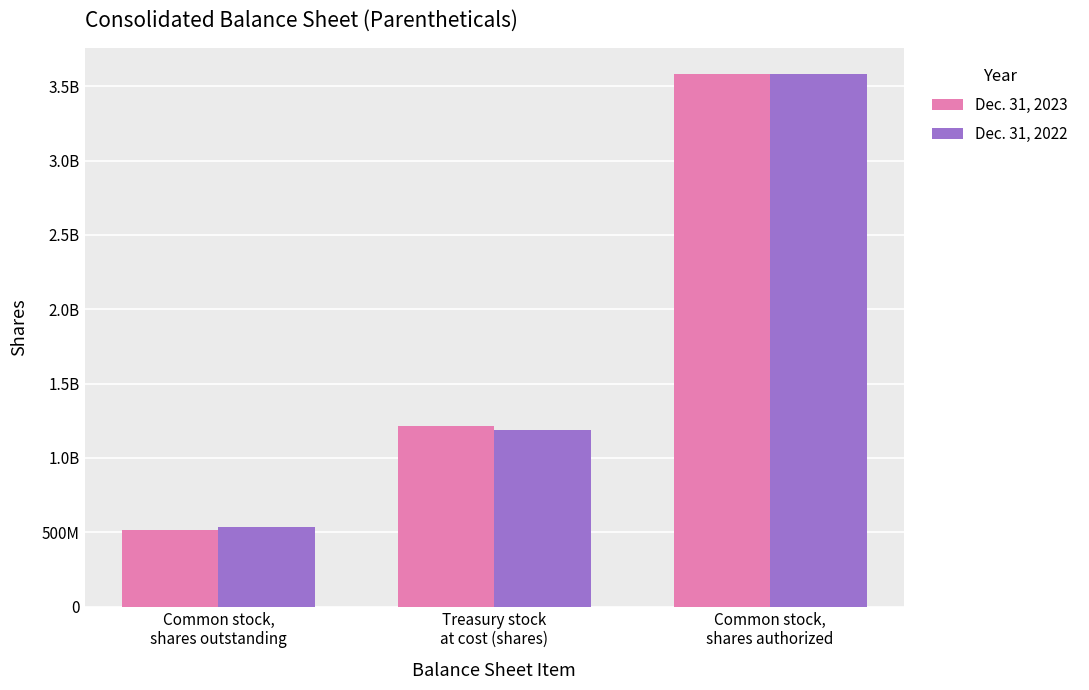

Rank the series by their maximum value, from highest to lowest.

Dec. 31, 2023, Dec. 31, 2022